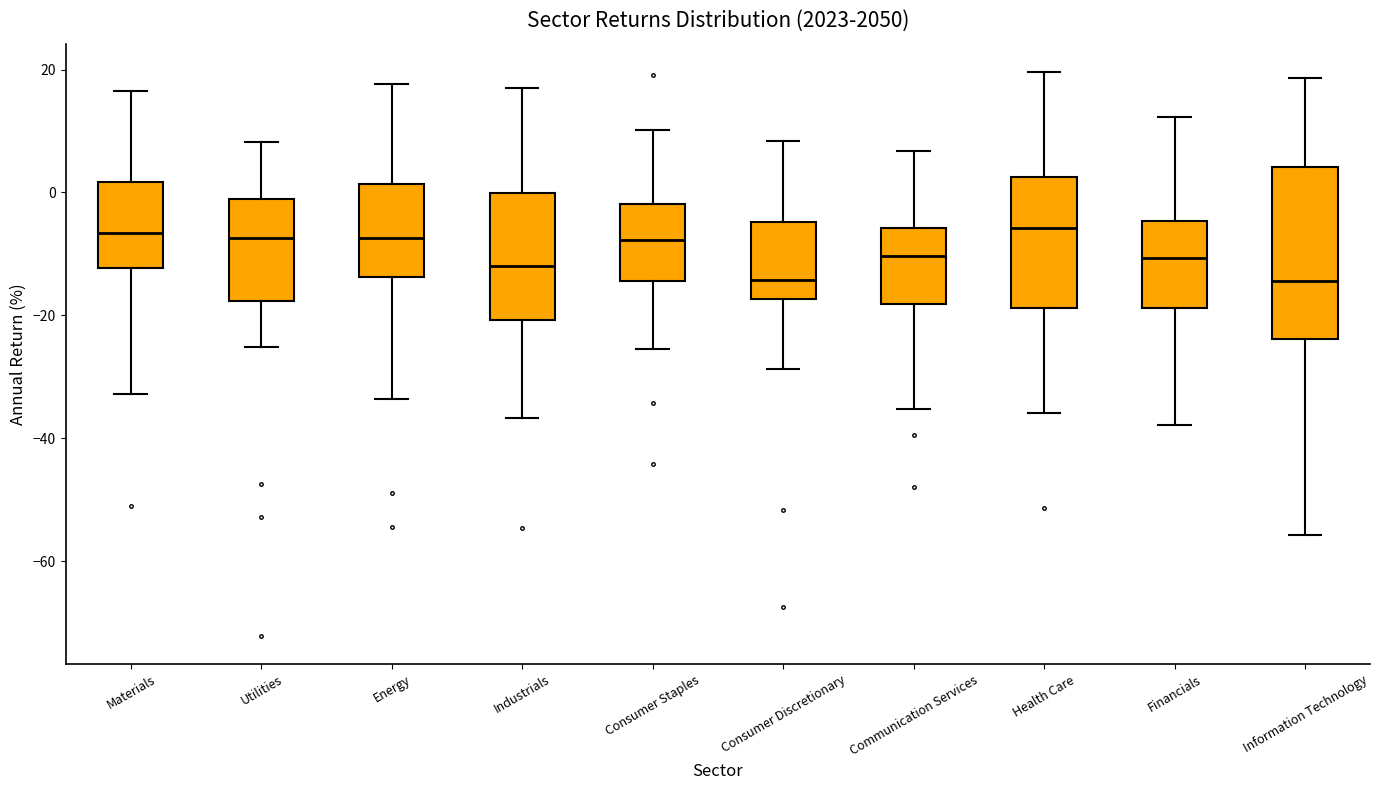

Reading left to right, transcribe this box plot: for each box, give where its median line is, the range the box spans, and where its two whiskers end, as read against the y-axis. The values are not printed on the chart, so give them approximately, as read against the axis.

Materials: median -6, box -12 to 2, whiskers -32 to 16
Utilities: median -8, box -18 to -2, whiskers -26 to 8
Energy: median -8, box -14 to 2, whiskers -34 to 18
Industrials: median -12, box -20 to 0, whiskers -36 to 18
Consumer Staples: median -8, box -14 to -2, whiskers -26 to 10
Consumer Discretionary: median -14, box -18 to -4, whiskers -28 to 8
Communication Services: median -10, box -18 to -6, whiskers -36 to 6
Health Care: median -6, box -18 to 2, whiskers -36 to 20
Financials: median -10, box -18 to -4, whiskers -38 to 12
Information Technology: median -14, box -24 to 4, whiskers -56 to 18